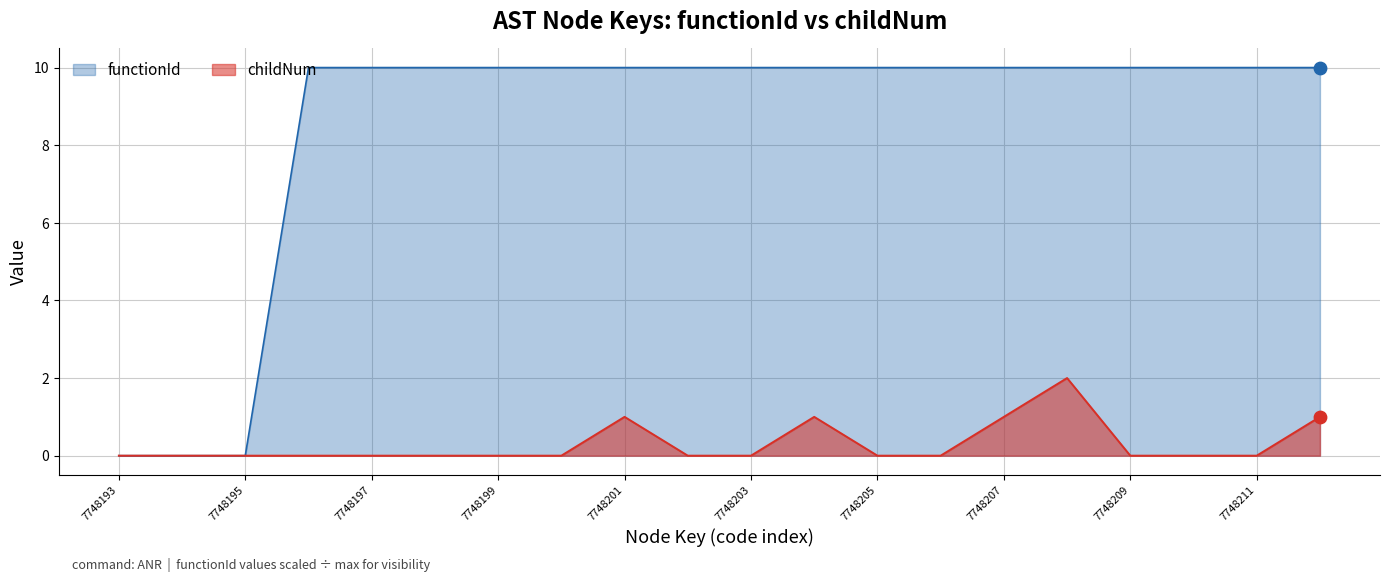

Which series has the widest spread of Y values?

functionId